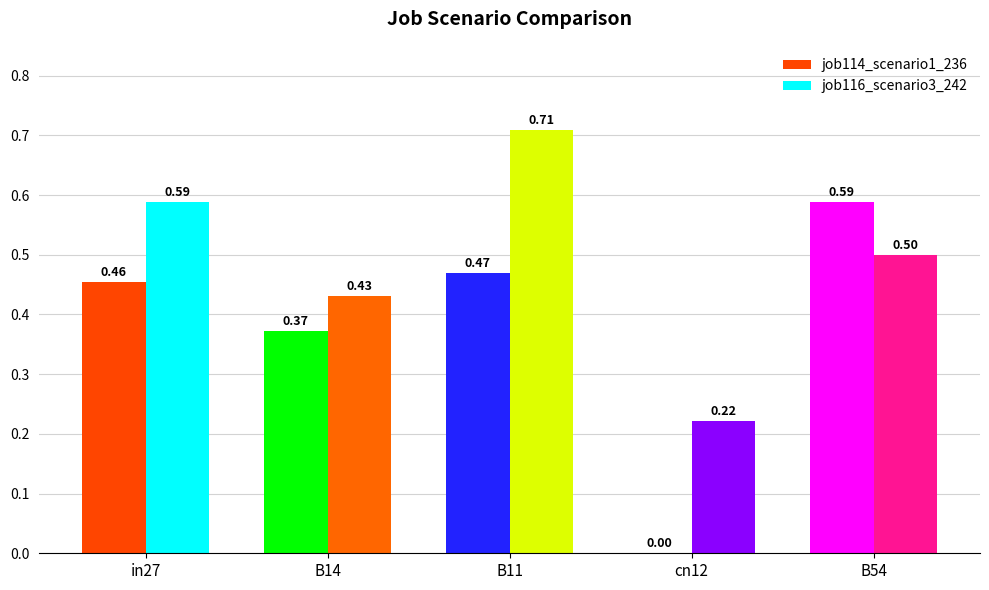

How many data points does each series have?

5